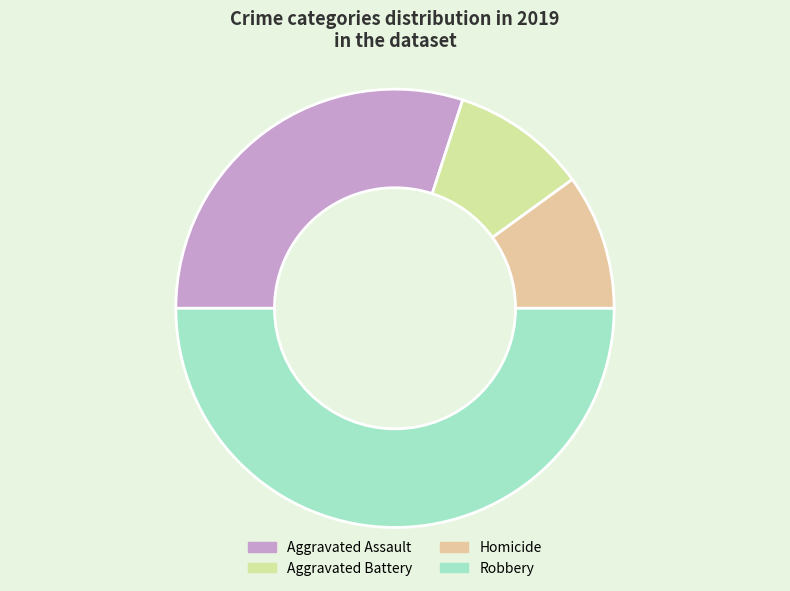

Is Aggravated Battery the majority of the pie?

No